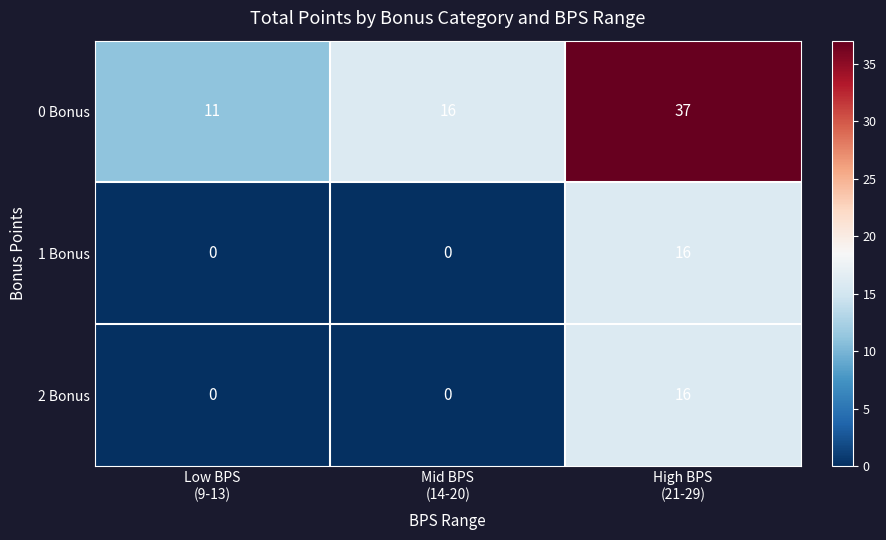

Count the 0 Bonus values in the range 11 to 37.

3